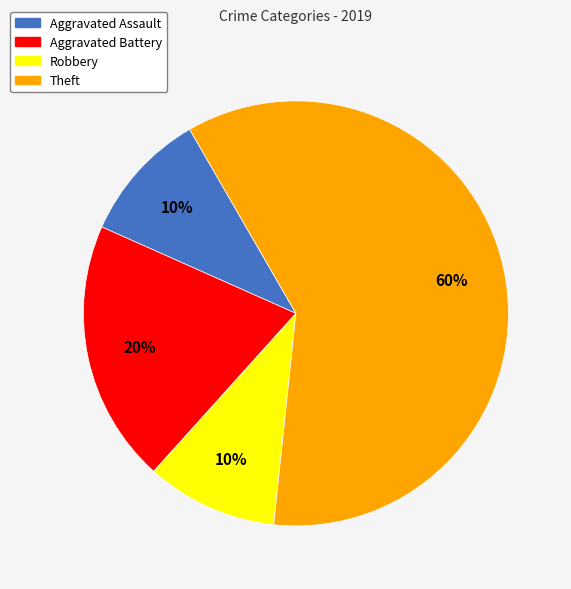

What is the largest slice in the pie chart?

Theft